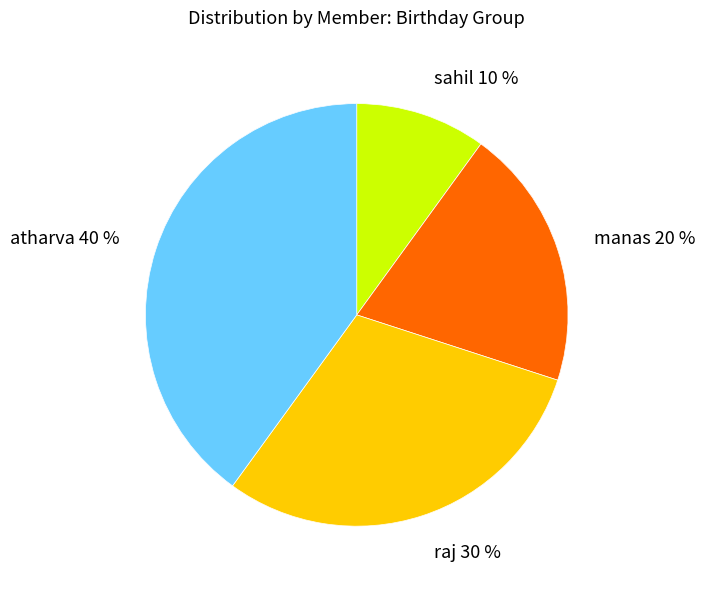

To the nearest percent, what portion does raj represent?

30%